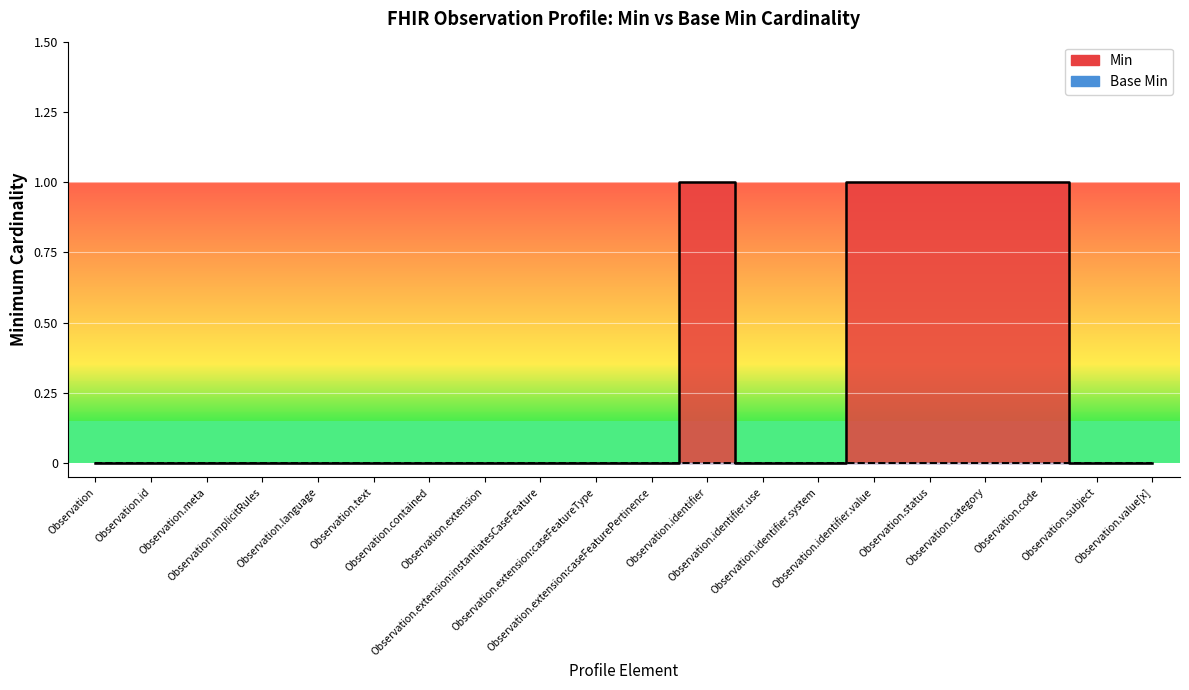

What is the label of the 18th point from the right?

Observation.meta